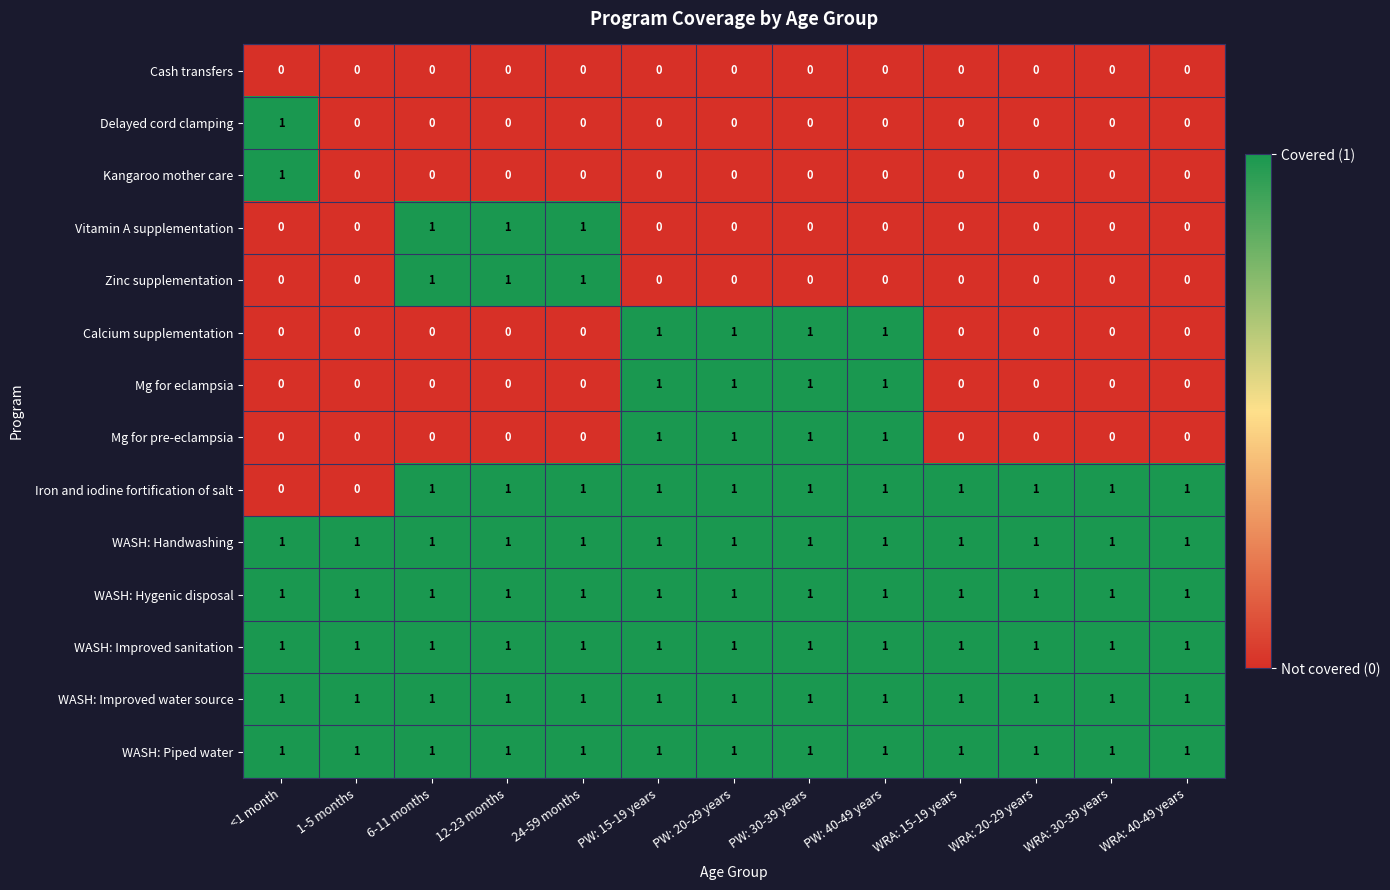

Is the value of Iron and iodine fortification of salt at WRA: 30-39 years greater than the value of Delayed cord clamping at 1-5 months?

Yes